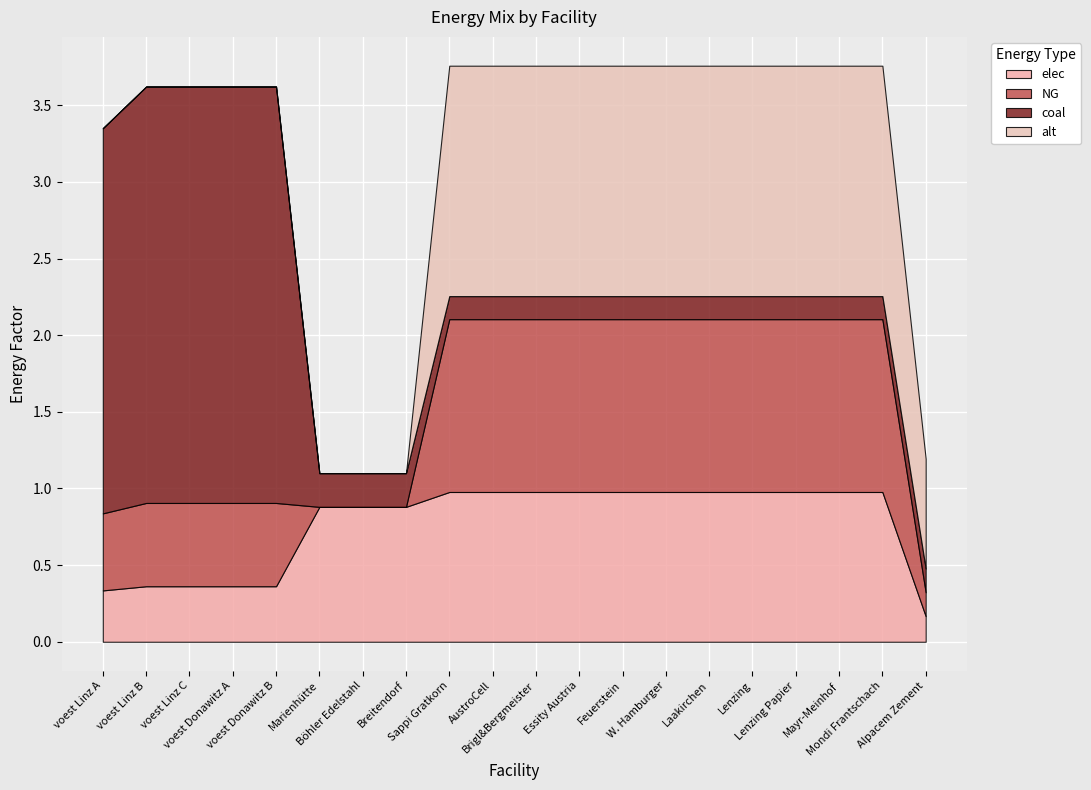

True or false: elec has more than 0 interior local peaks.

False